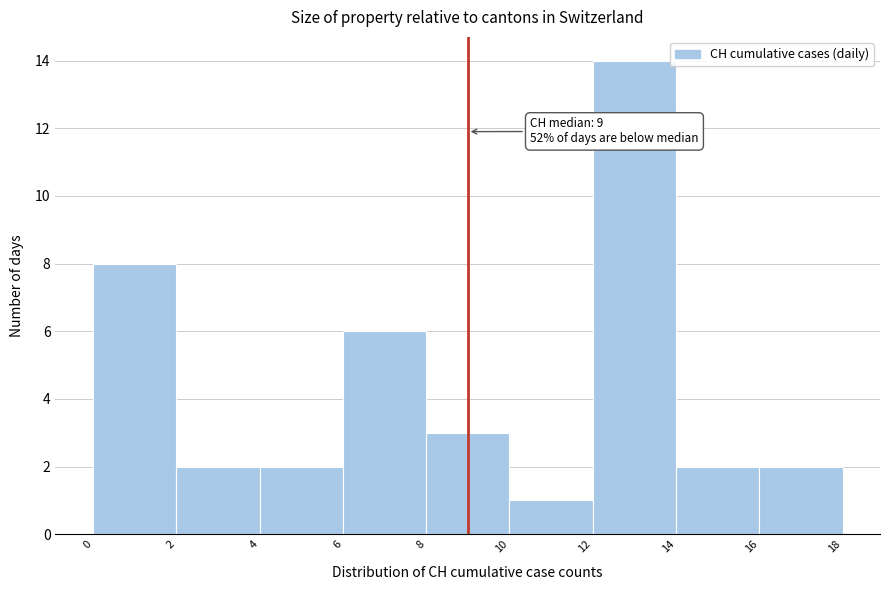

Over which range of the x-axis is the bar tallest?

12 to 14